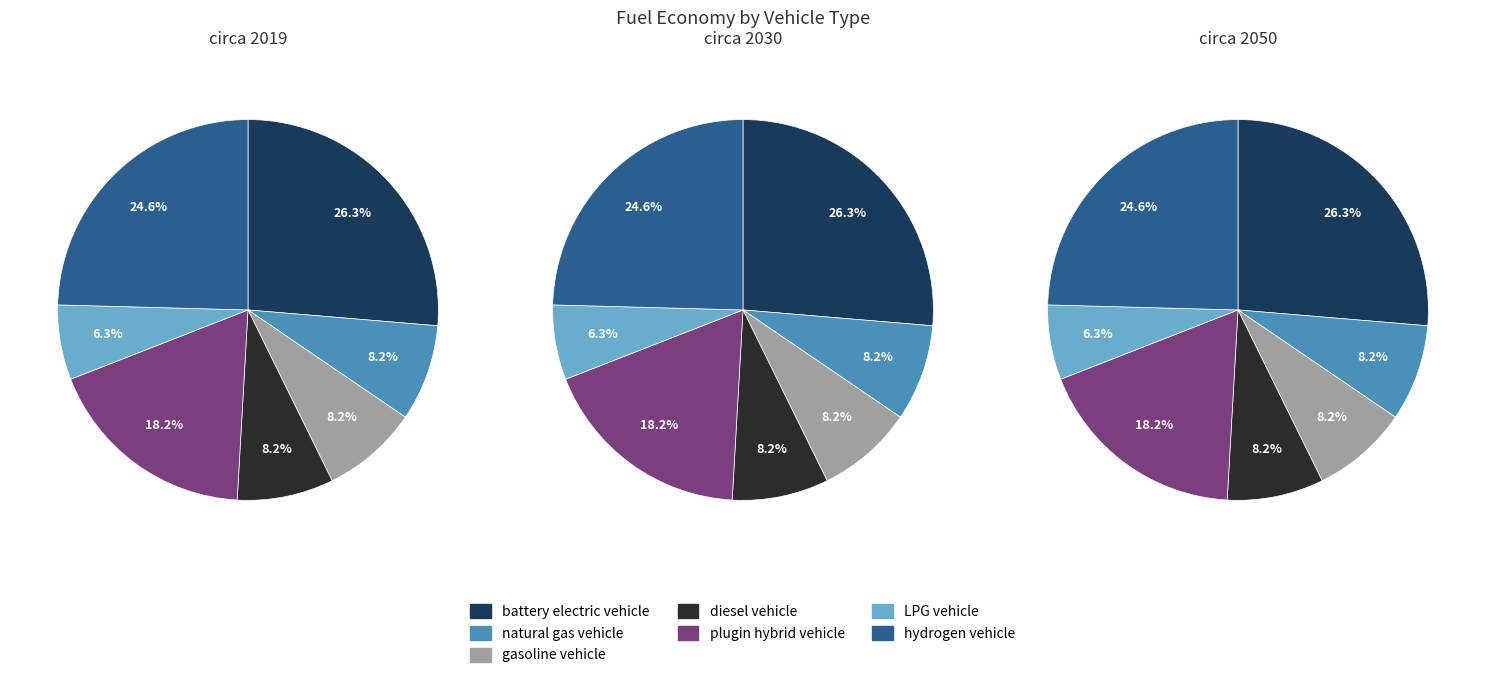

What percentage is the LPG vehicle slice, to the nearest percent?

6%